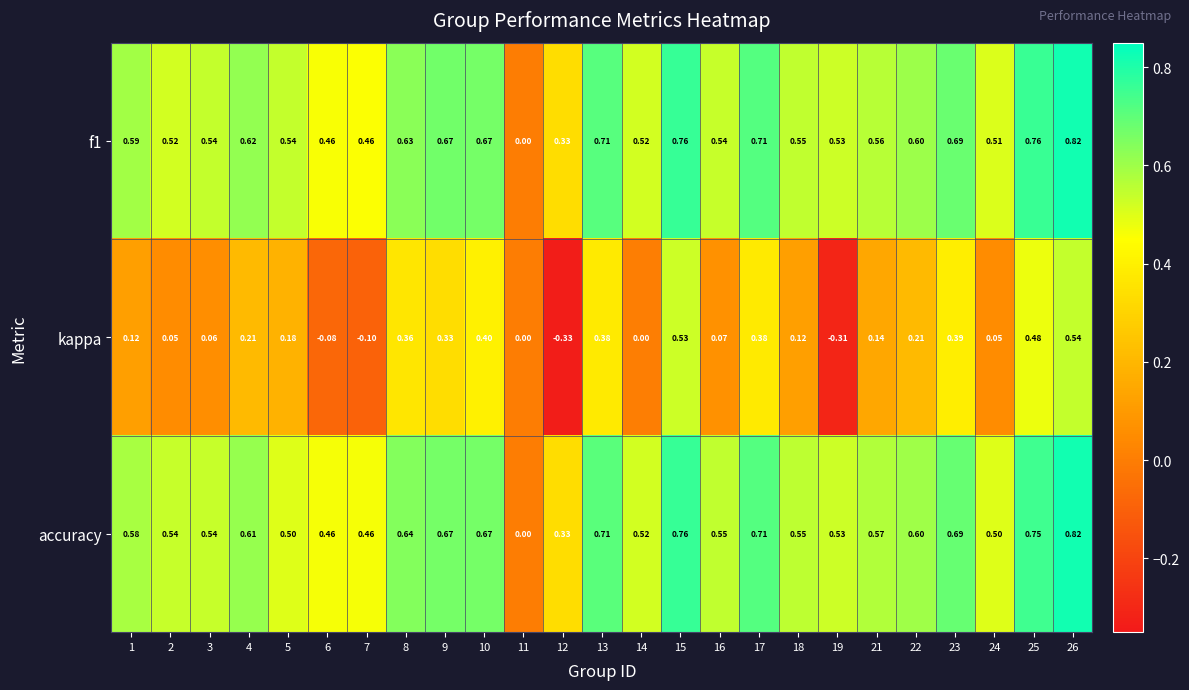

Which series changed the most between 3 and 13?

kappa